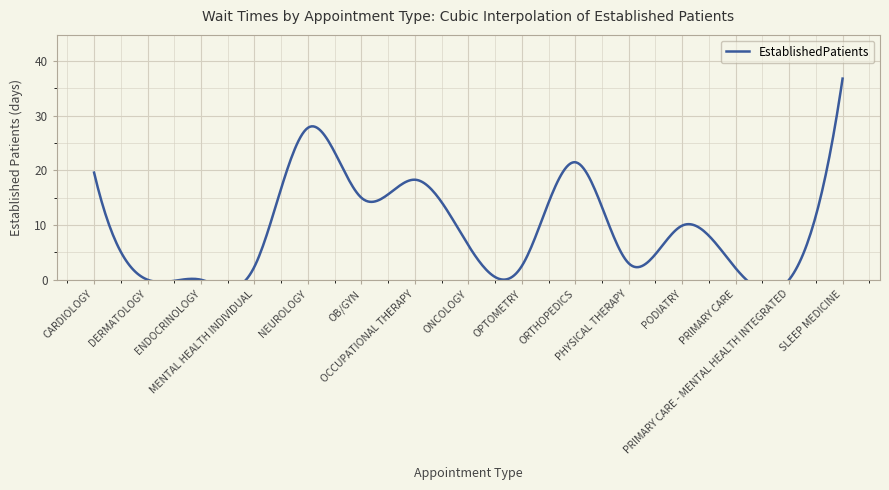

The value at OCCUPATIONAL THERAPY is 4.8. True or false?

False